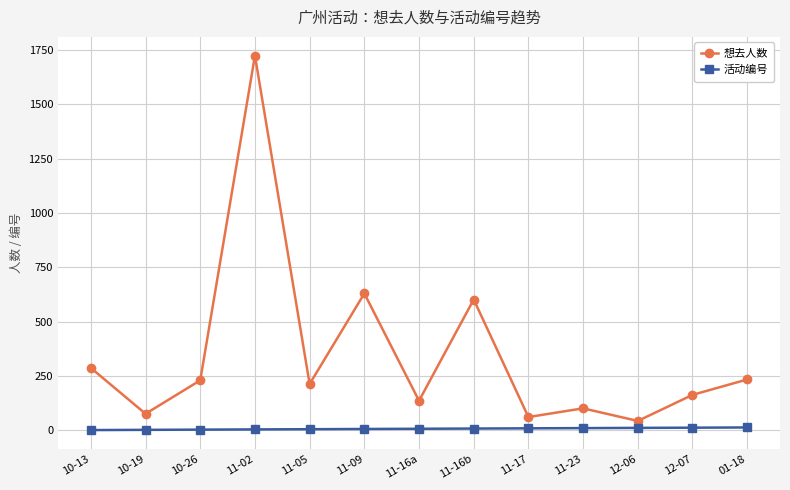

Which series has the widest spread of values?

想去人数